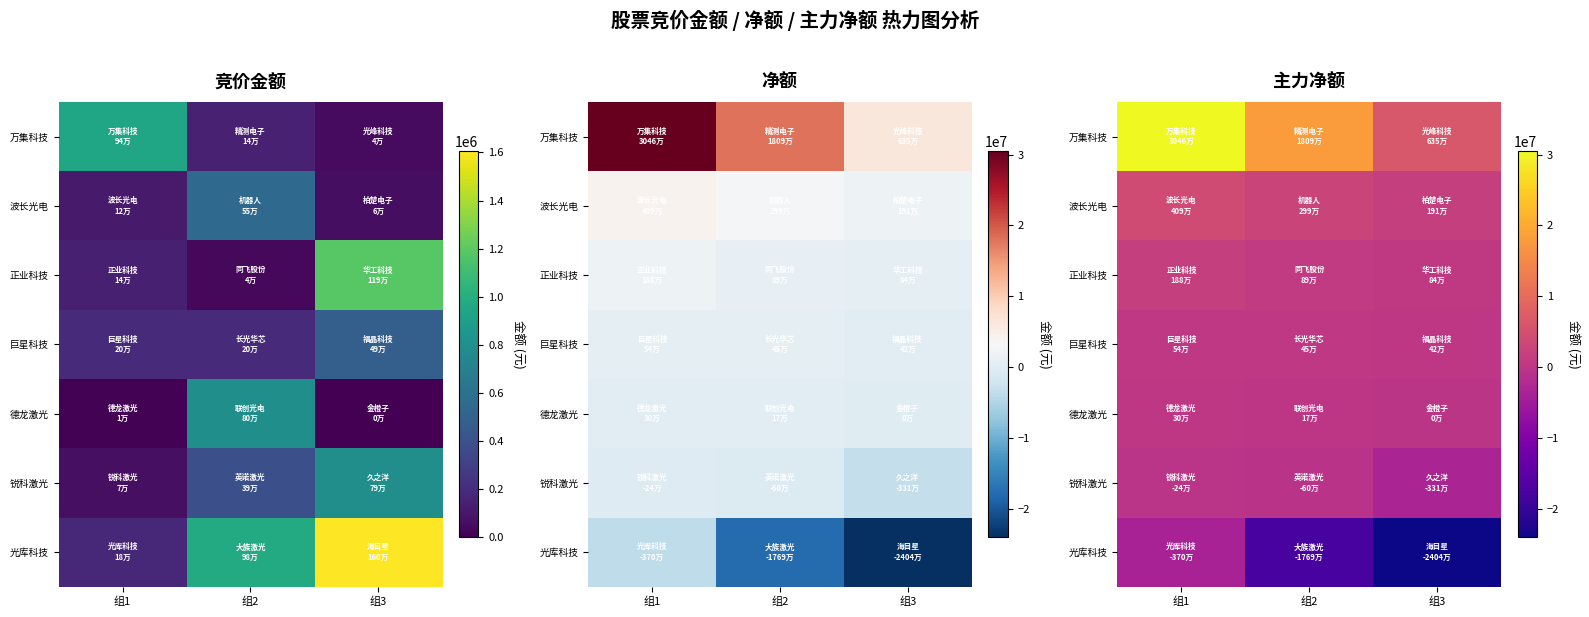

What is the spread (max minus min) of values at 组1?

34161863